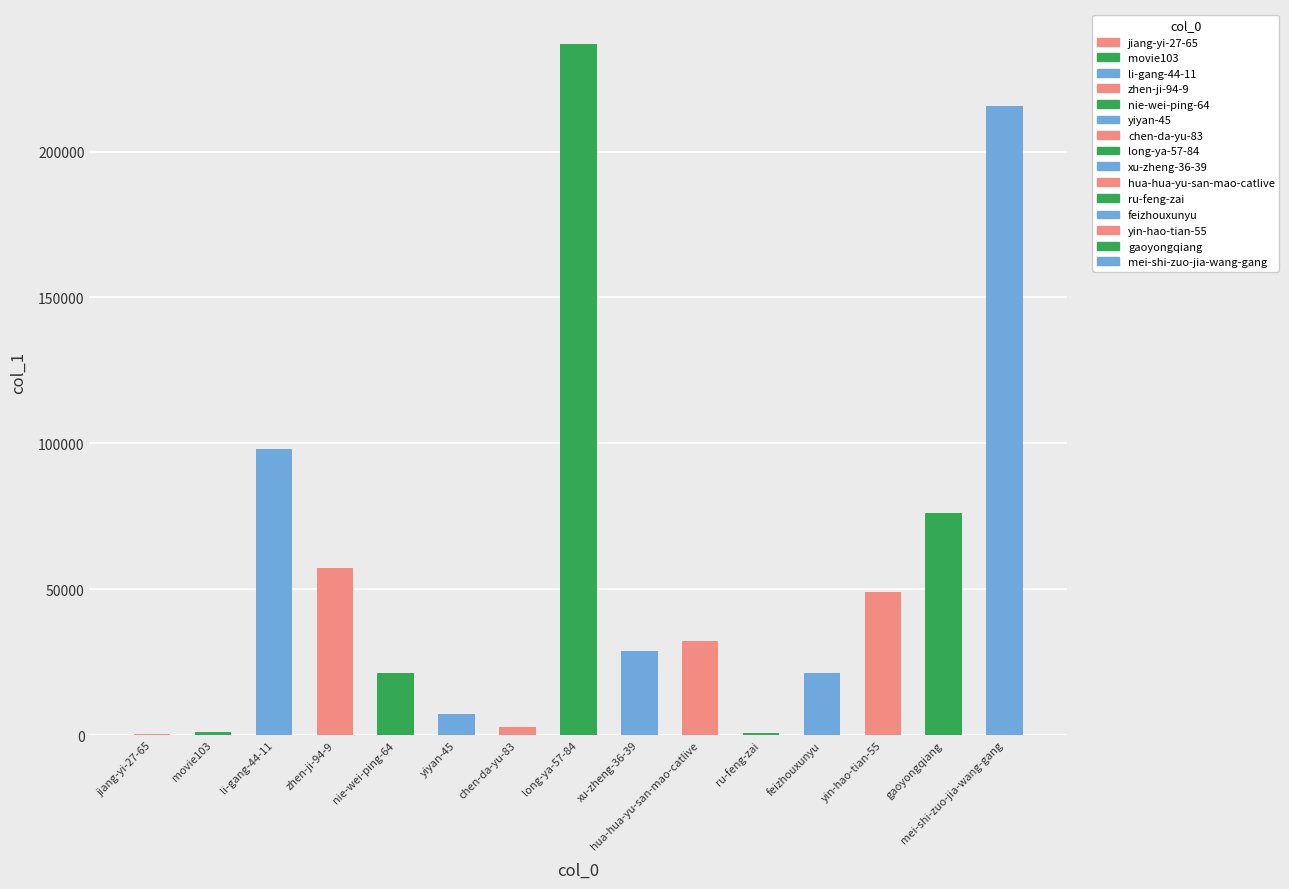

How many bars are there in total?

15